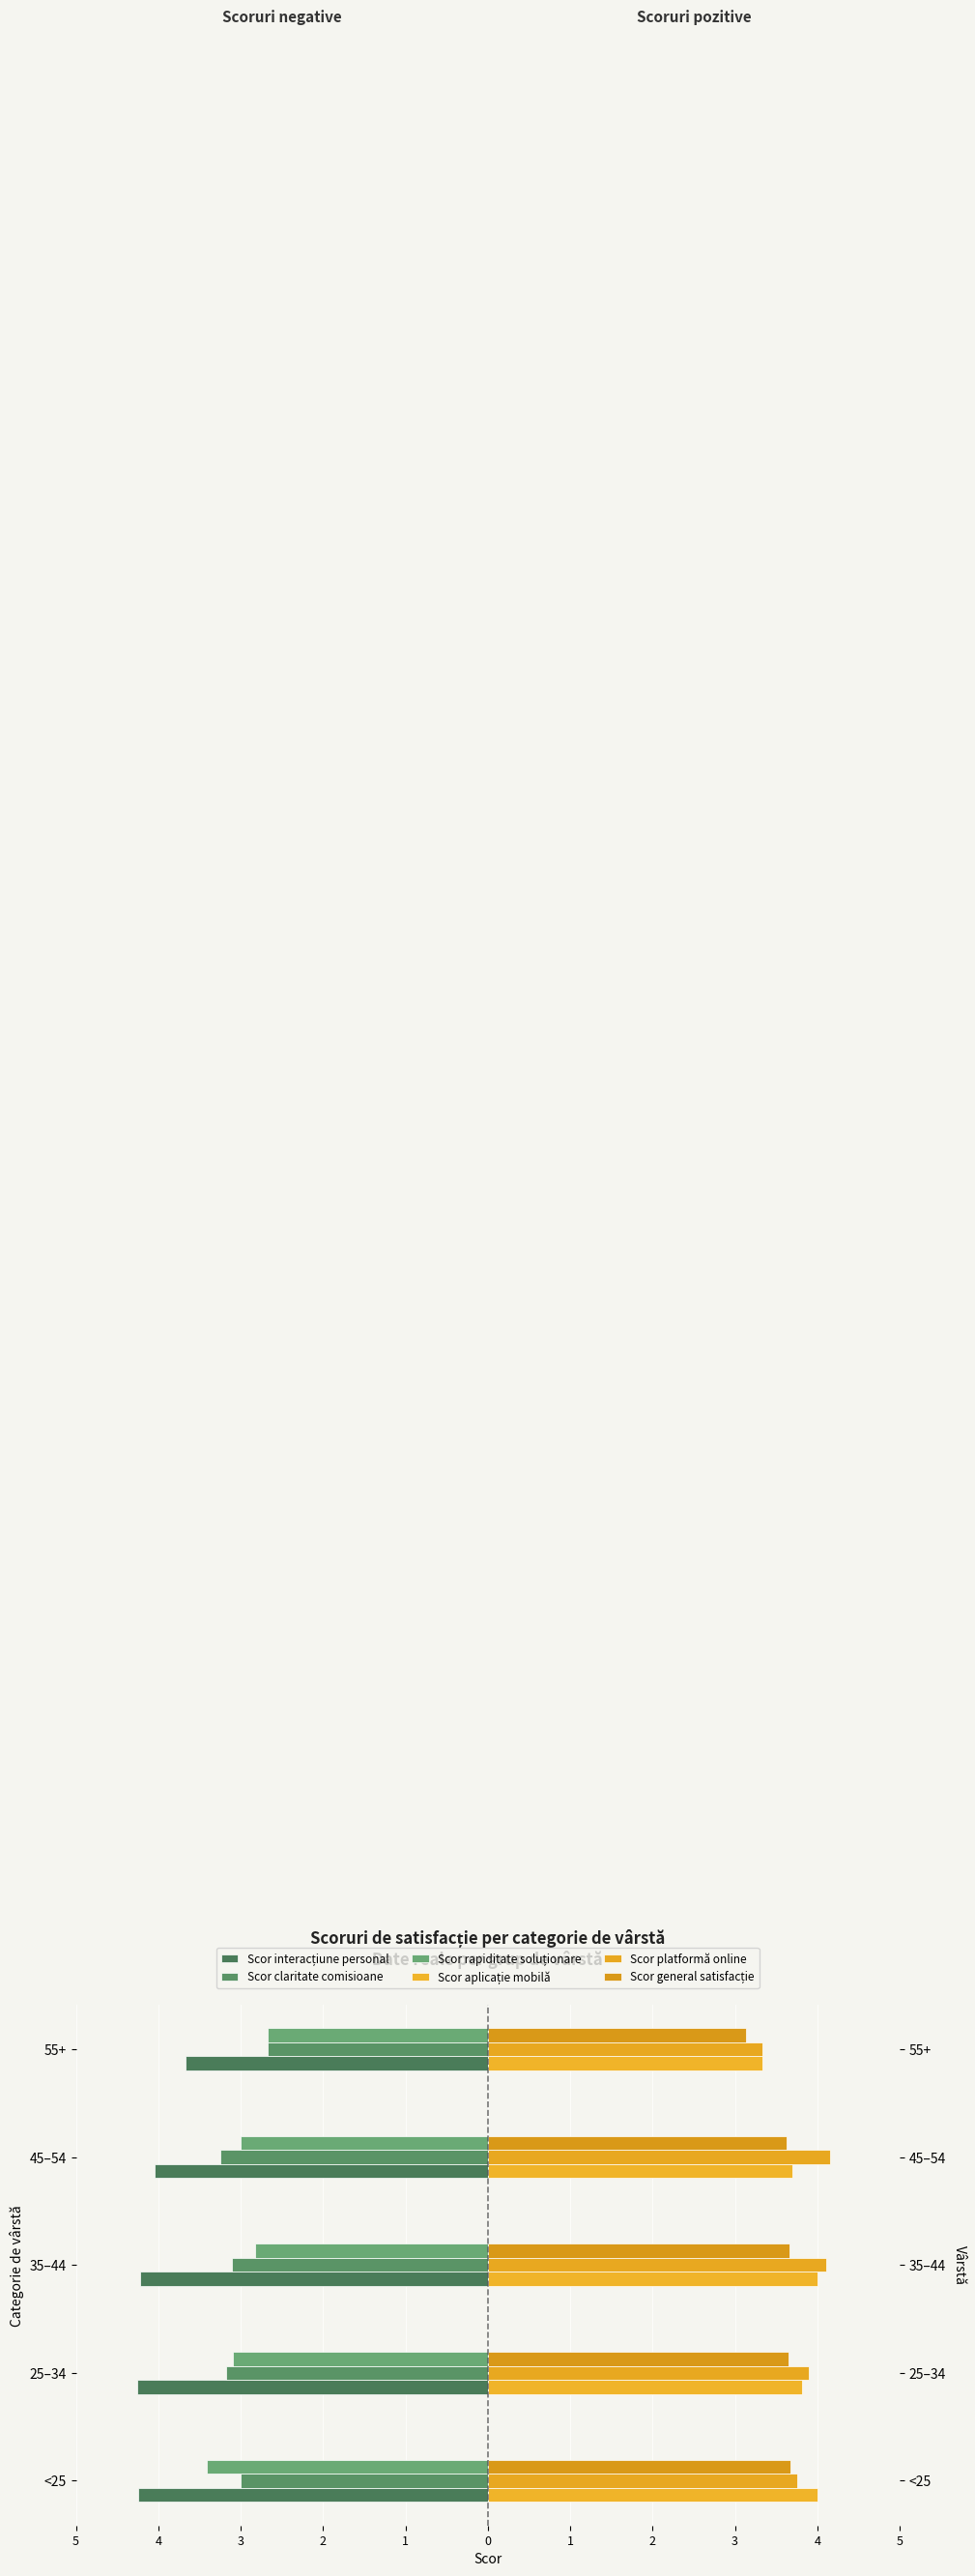

What is the difference between the maximum and minimum values in the Scor interacțiune personal series?

0.6